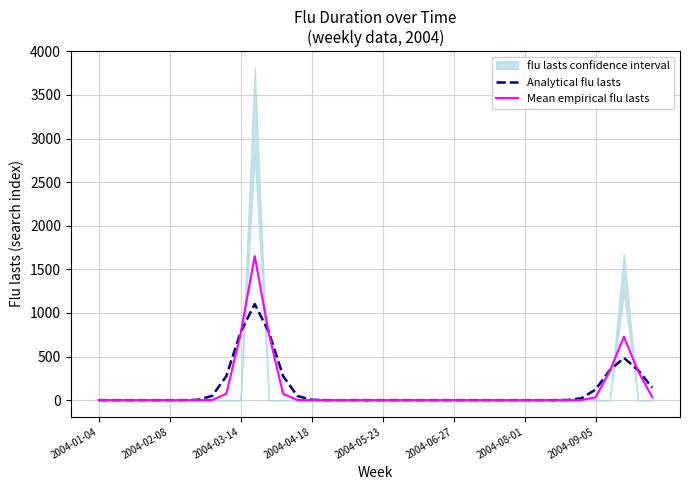

True or false: Analytical flu lasts has a value of 0.2 at 16.

True